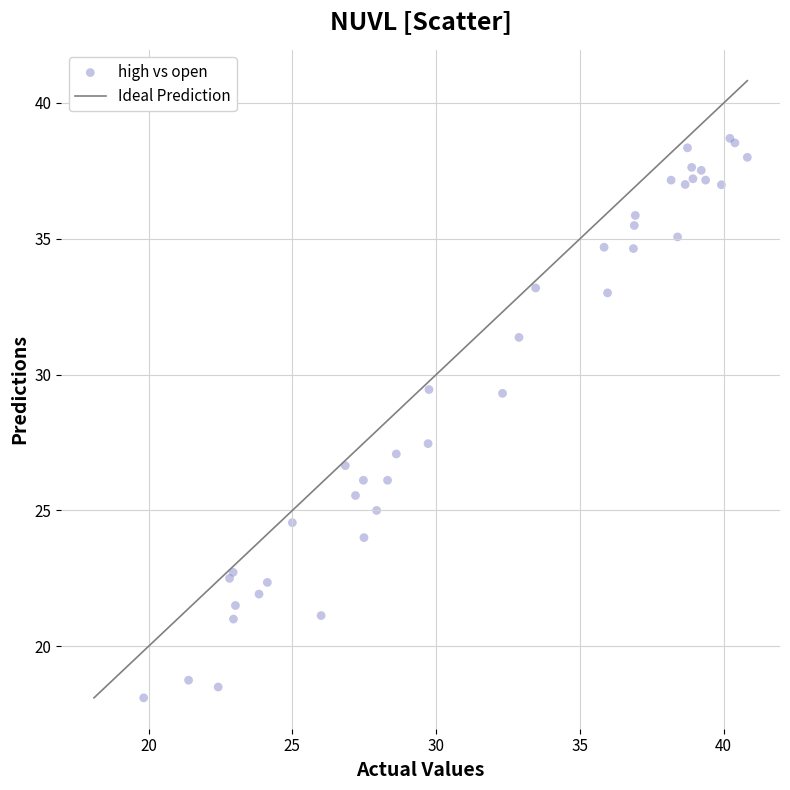

What Y value in the scatter plot is closest to 28?

27.5